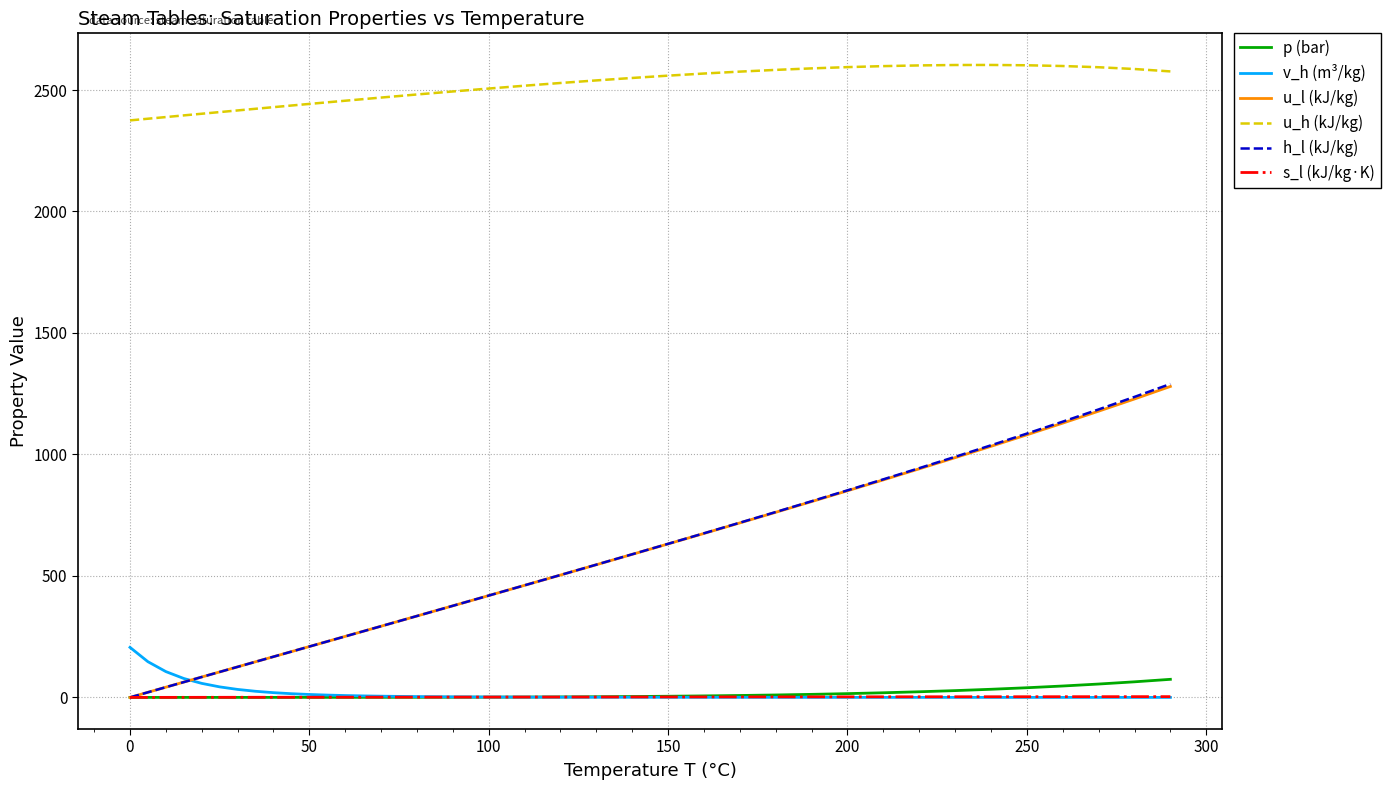

What is the greatest value displayed?

2603.1